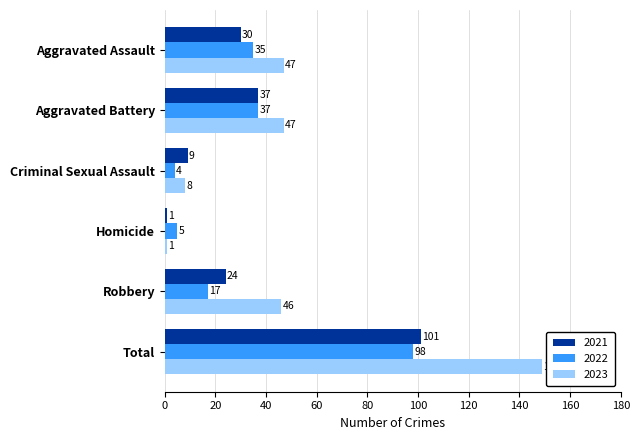

Which category has the highest value in the 2023 series?

Total